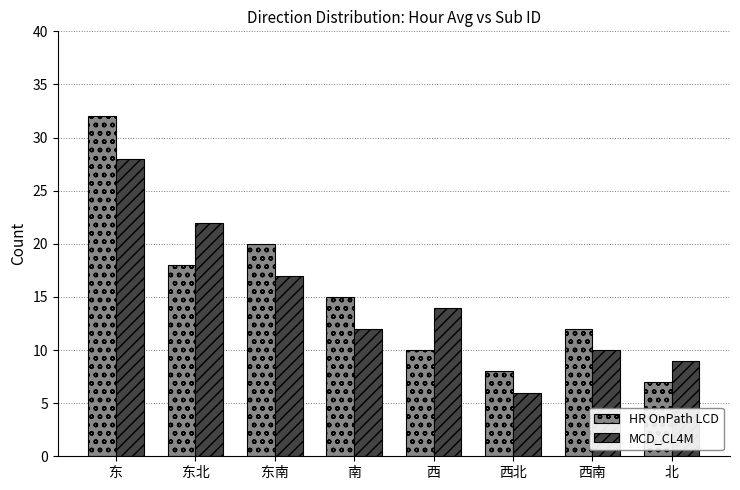

What is the total value across all series at 北?

16